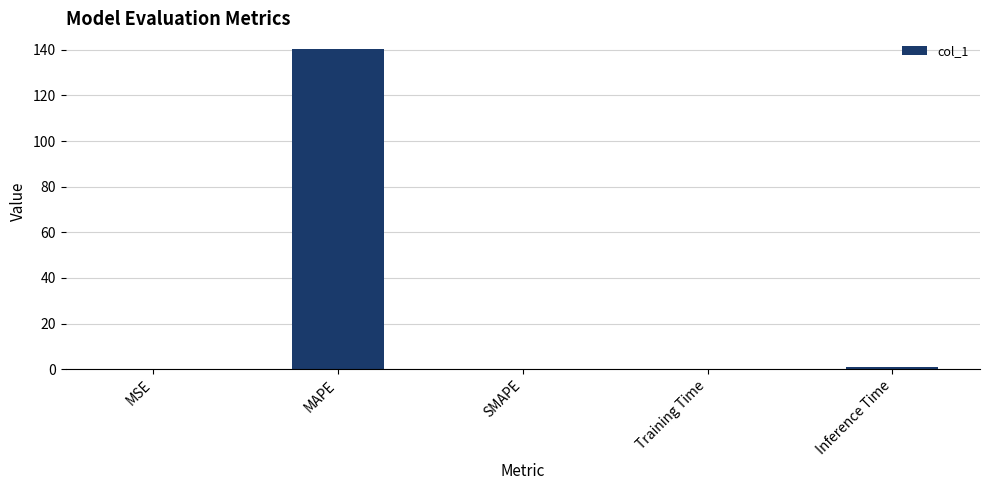

What is the sum of all values?

141.4